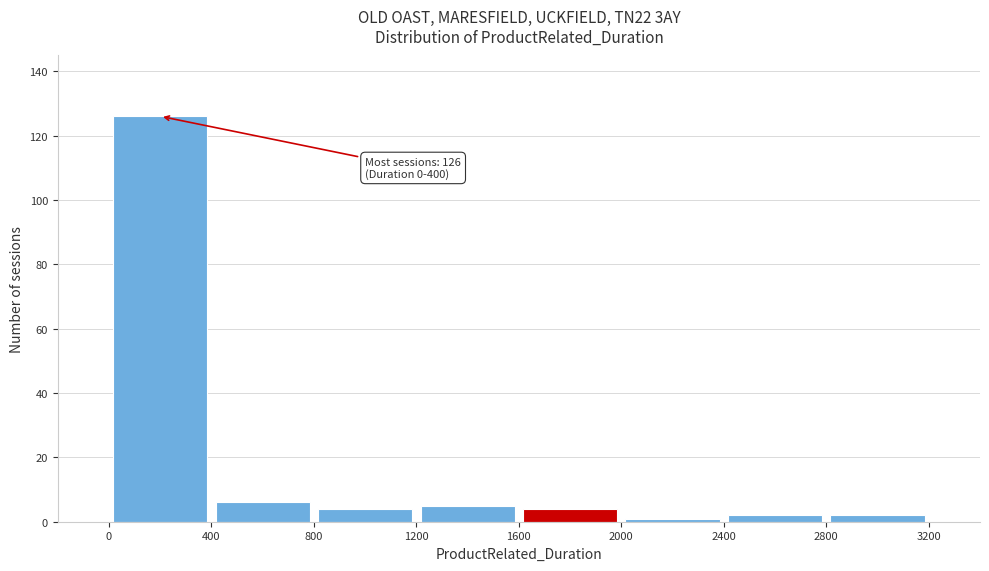

Which range on the x-axis has the tallest bar?

0 to 400